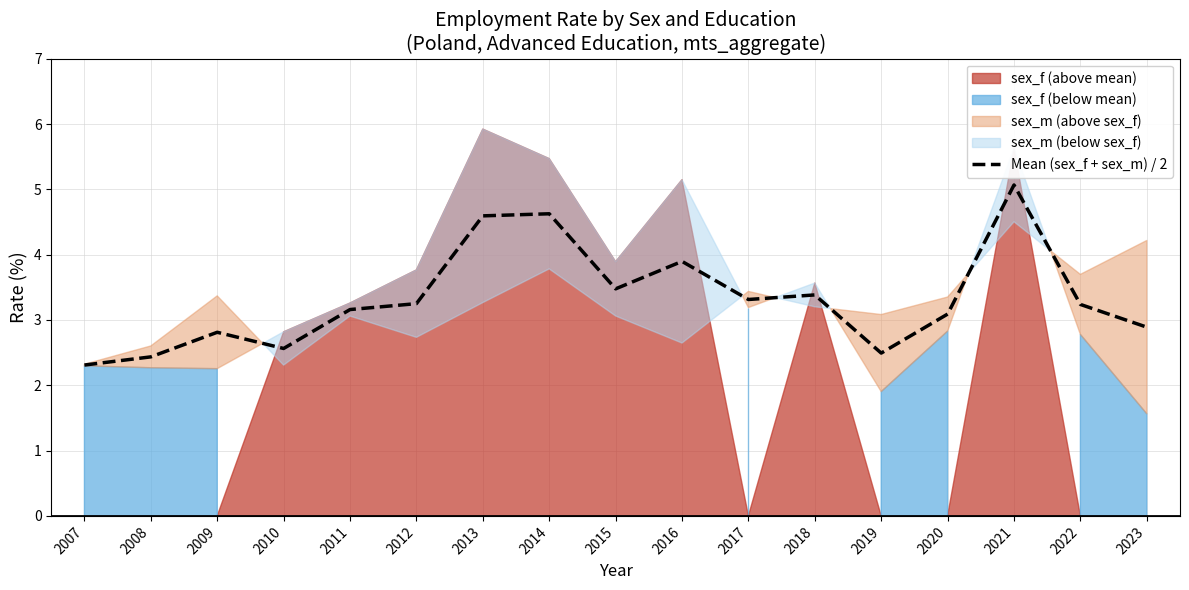

What is the difference between the values at 2011 and 2018?

0.2